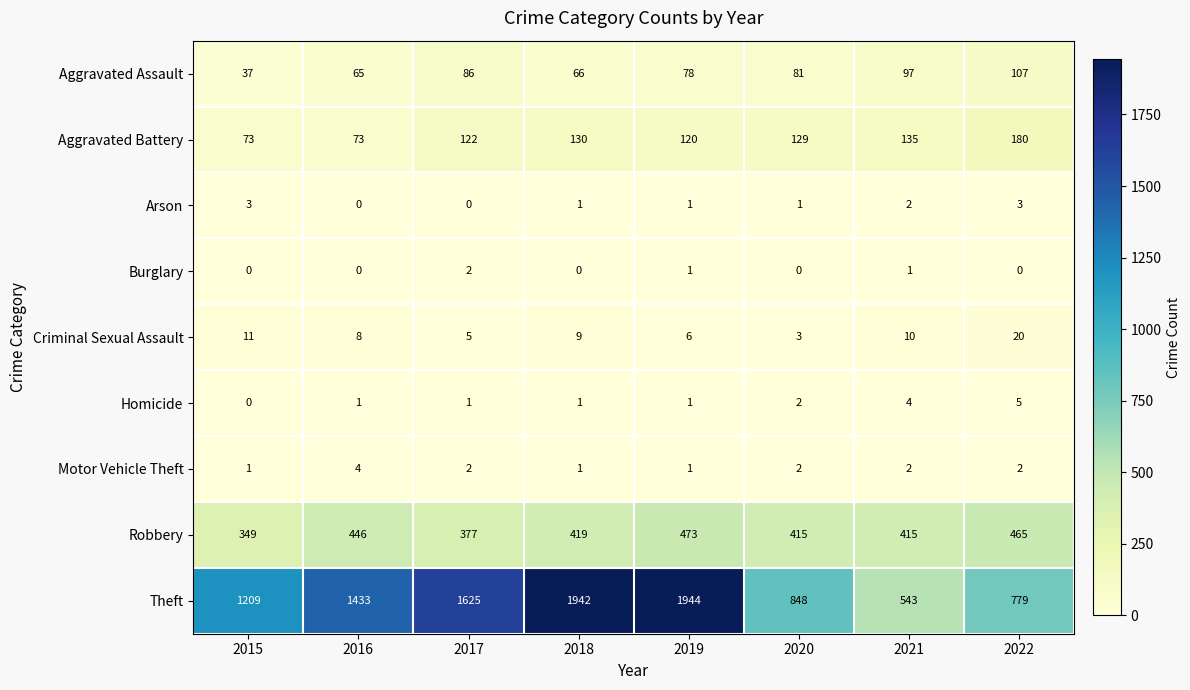

At which category is the sum across all series the highest?

2019